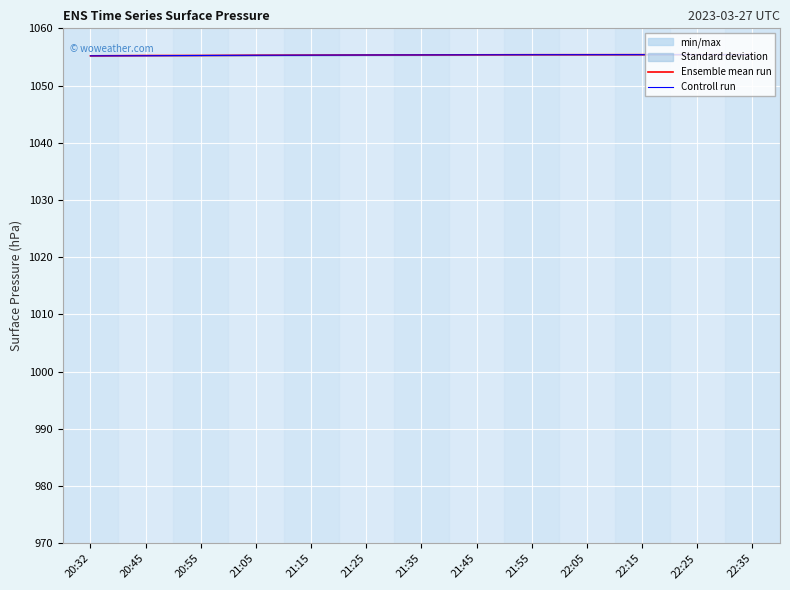

What is the label of the 9th point from the right?

21:15